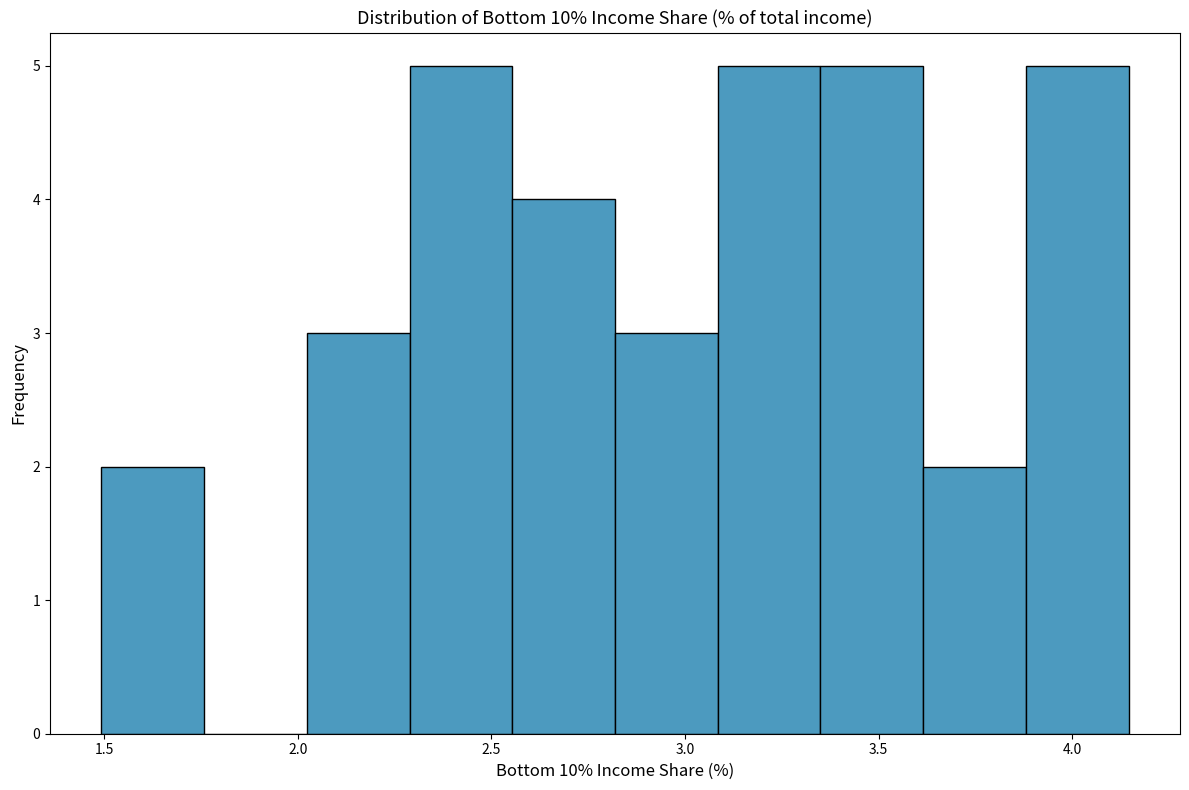

Reading left to right, list every bar in this chart as the range it spans on the x-axis followed by its height. Neither the bar edges nor the heights are printed on the chart, so give them approximately, as read against the axes.

1.50 to 1.75: 2
1.75 to 2.00: 0
2.00 to 2.30: 3
2.30 to 2.55: 5
2.55 to 2.80: 4
2.80 to 3.10: 3
3.10 to 3.35: 5
3.35 to 3.60: 5
3.60 to 3.90: 2
3.90 to 4.15: 5